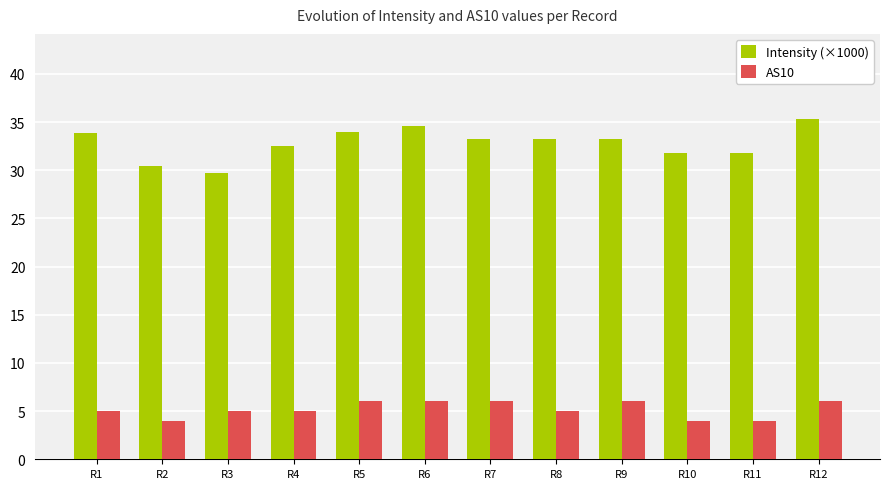

Which series has the widest spread of values?

Intensity (×1000)